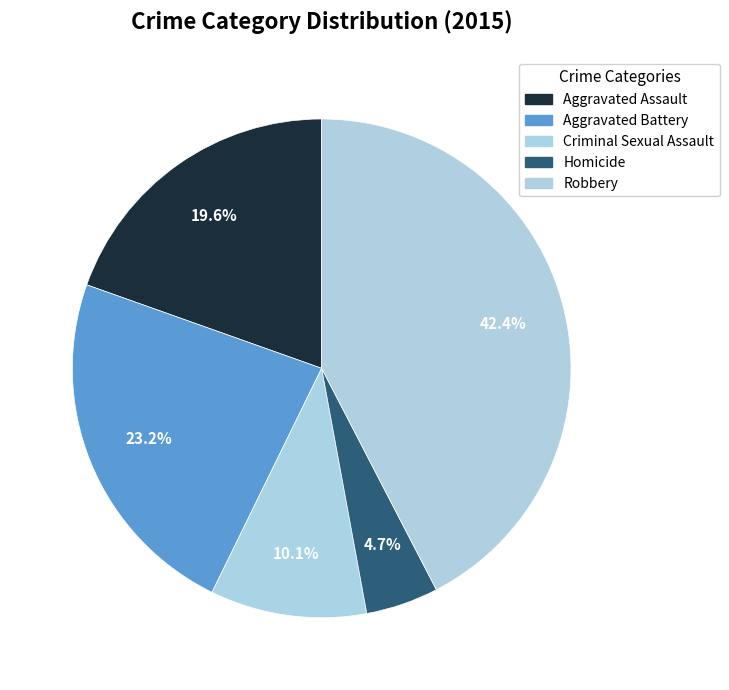

How many slices are in this pie chart?

5